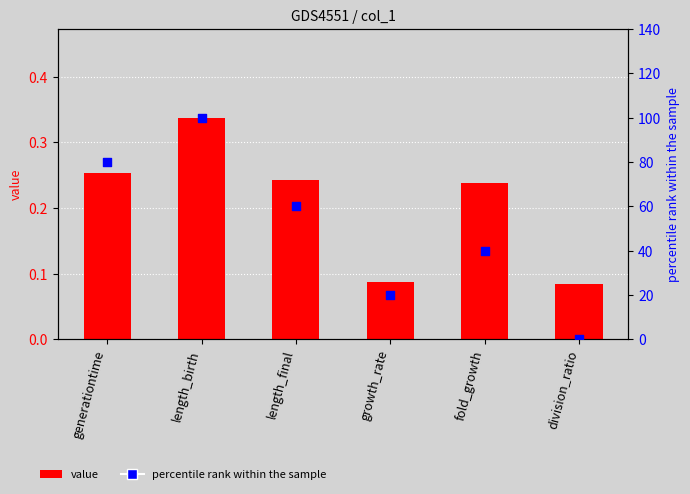

Which series has the largest Y range (max minus min)?

percentile rank within the sample